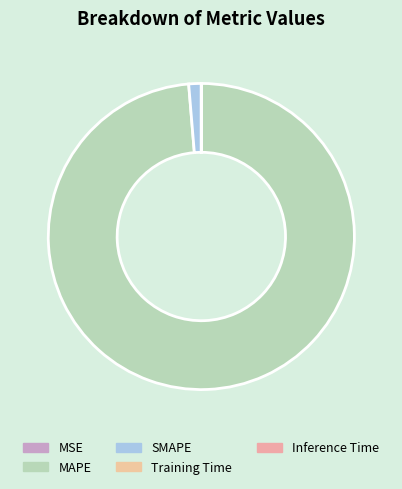

Is it true that Inference Time is 0% of the pie?

True